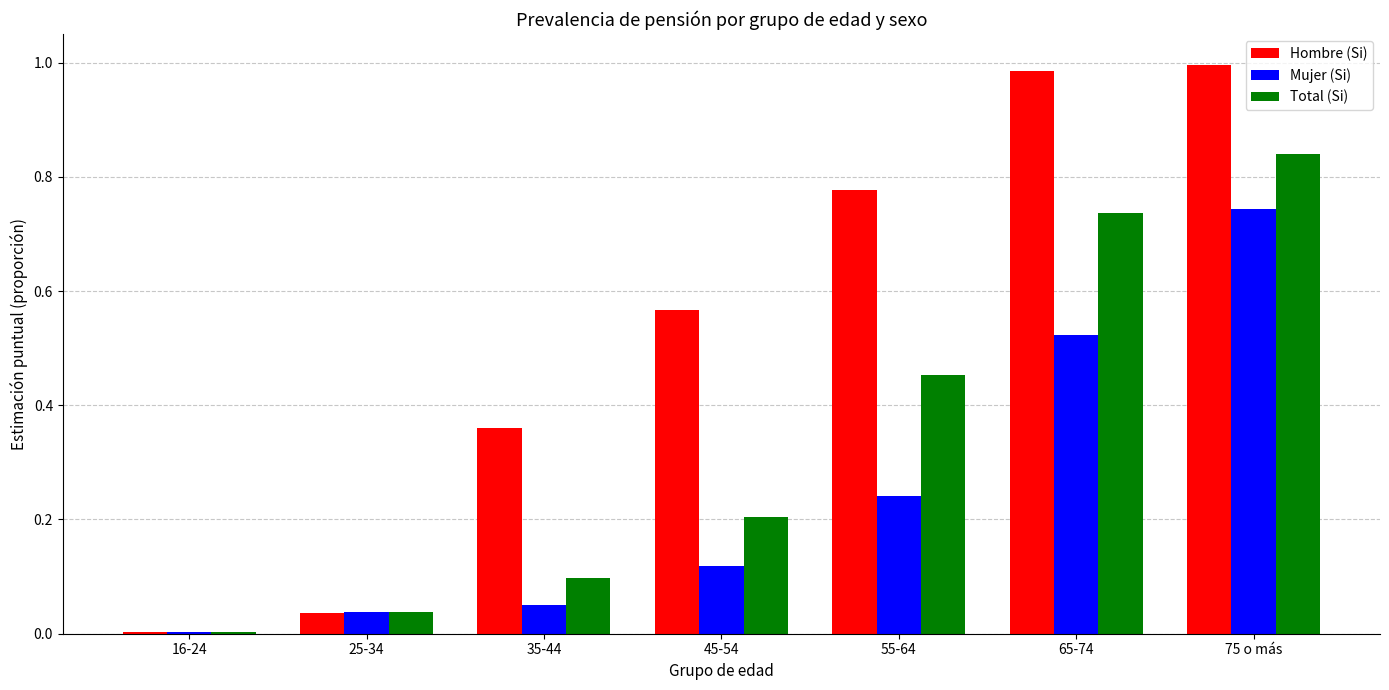

At which category is the sum across all series the highest?

75 o más